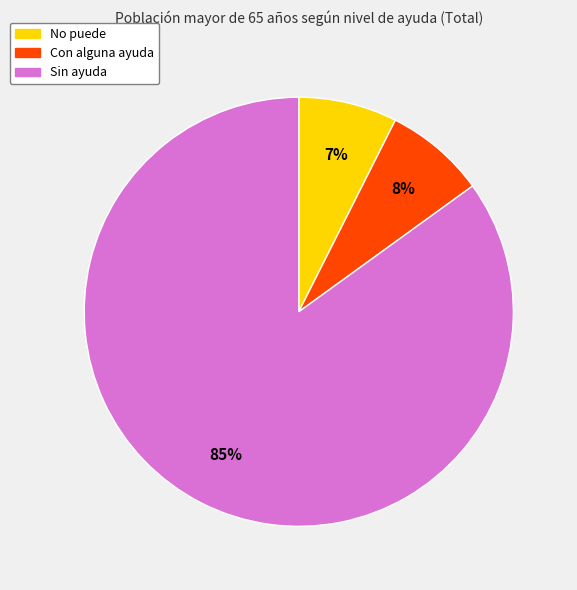

The No puede slice represents 7% of the pie. True or false?

True